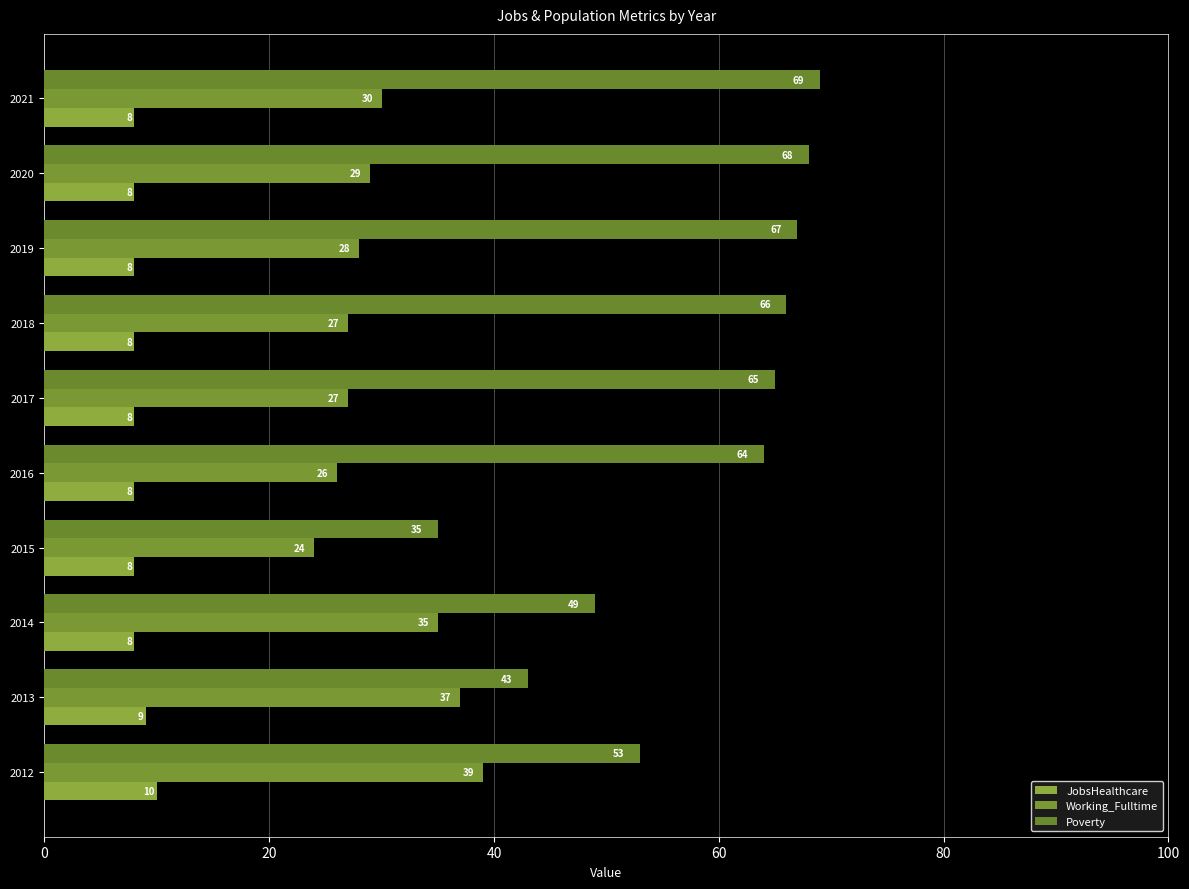

Reading left to right, transcribe all the data shown in this chart.

JobsHealthcare: 10	9	8	8	8	8	8	8	8	8
Working_Fulltime: 39	37	35	24	26	27	27	28	29	30
Poverty: 53	43	49	35	64	65	66	67	68	69